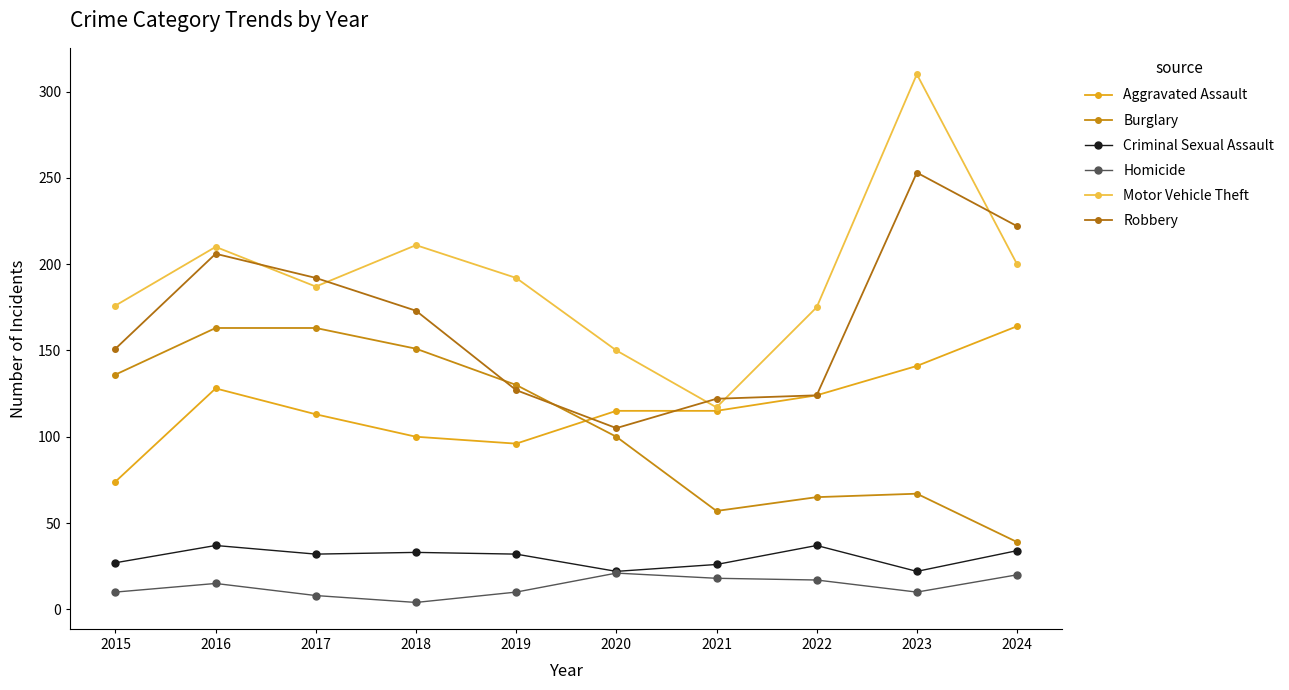

What is the difference between the maximum and minimum values in the Aggravated Assault series?

90